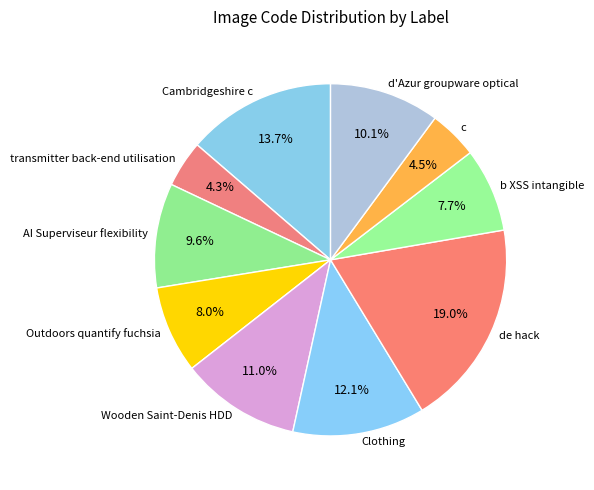

To the nearest percent, what is the difference between the largest and smallest slice percentages?

15%